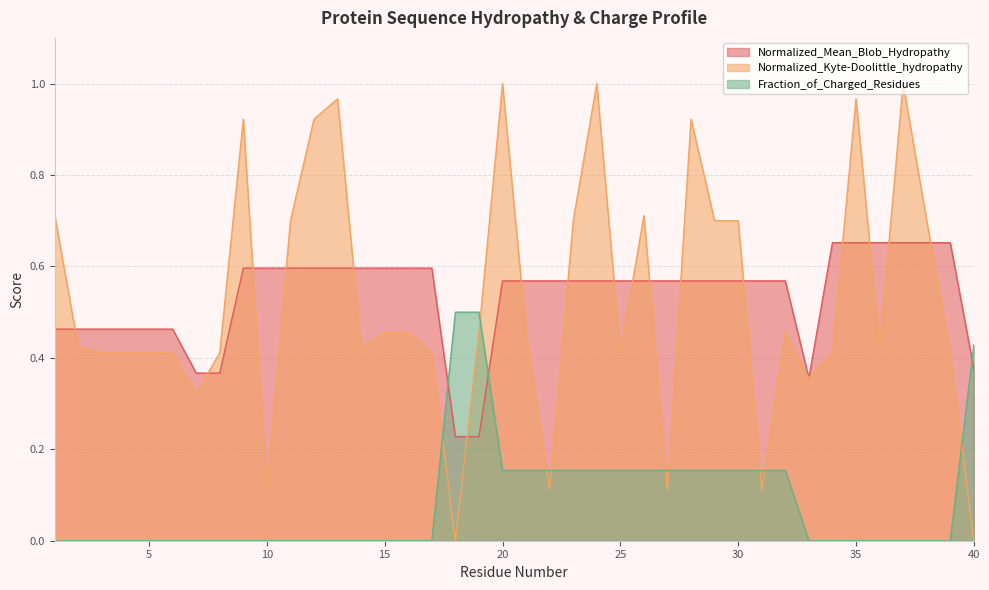

Which series ends up on top after the final intersection of Normalized_Kyte-Doolittle_hydropathy and Fraction_of_Charged_Residues?

Fraction_of_Charged_Residues